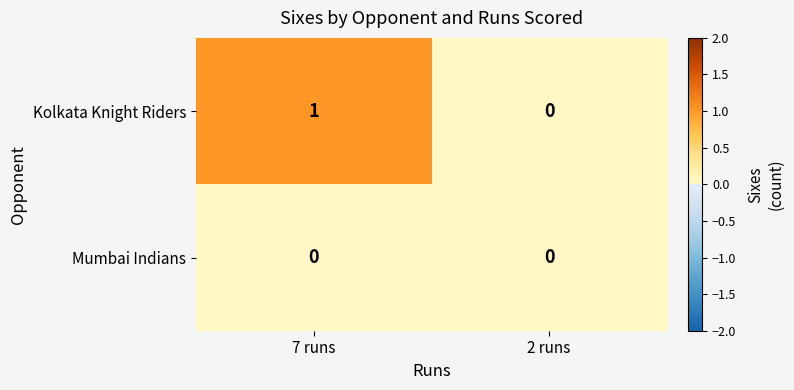

List the series in order of their overall mean, highest first.

Kolkata Knight Riders, Mumbai Indians